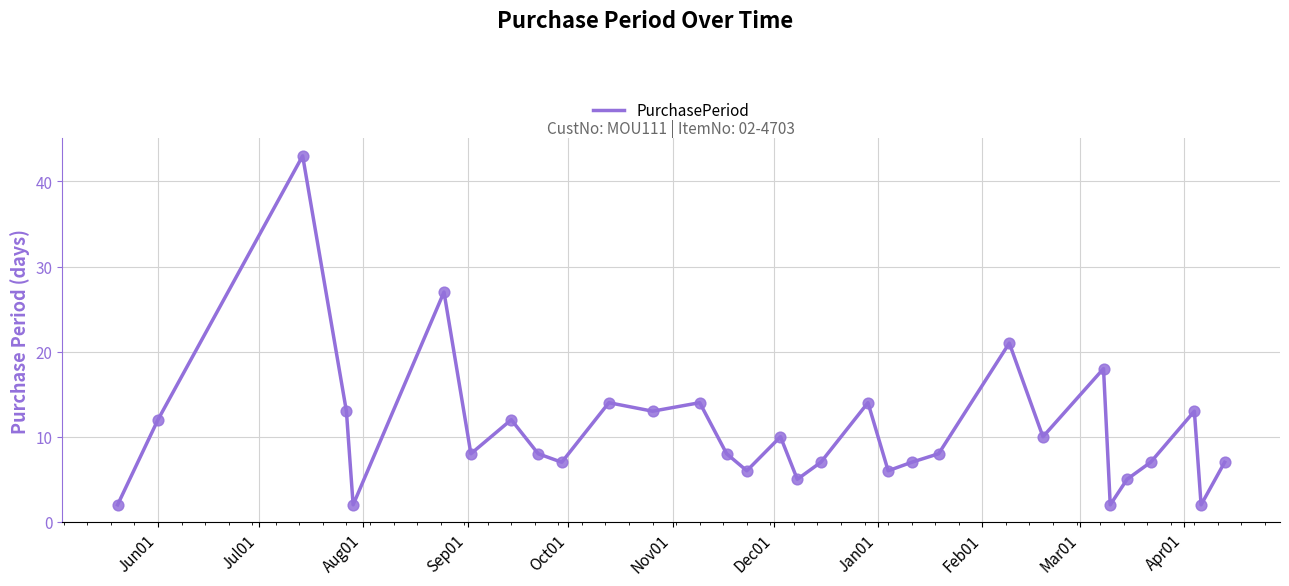

What is the greatest value displayed?

43